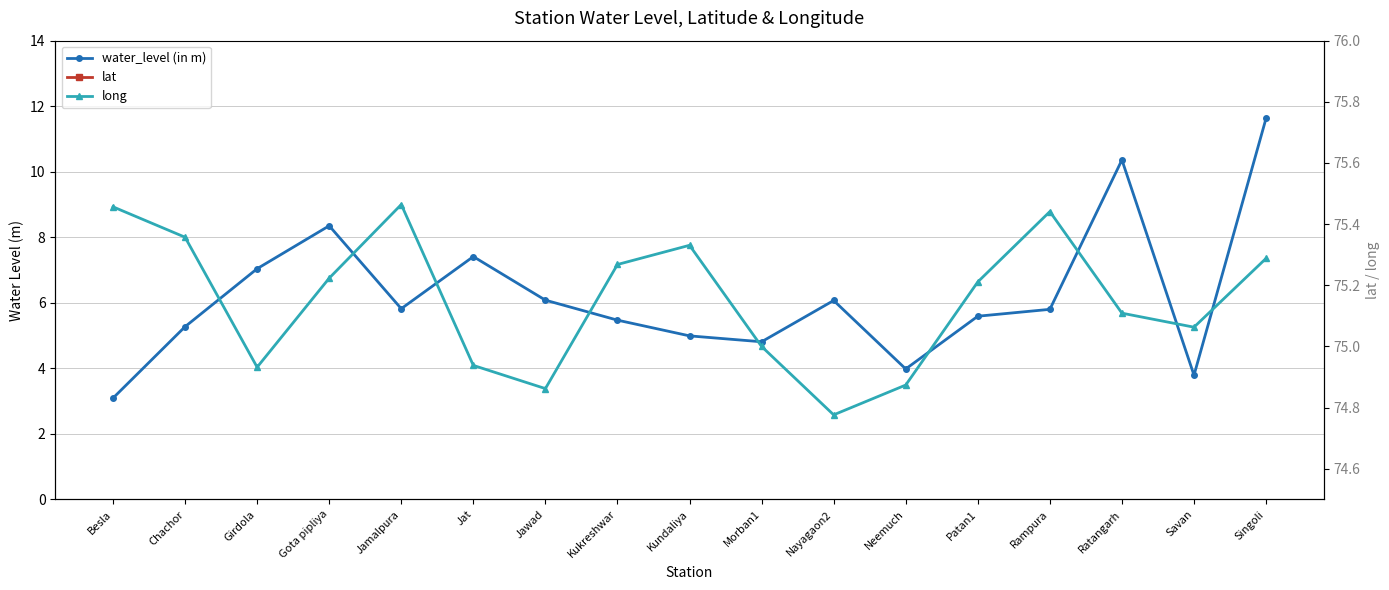

List the series in order of their peak value, lowest first.

water_level (in m), lat, long